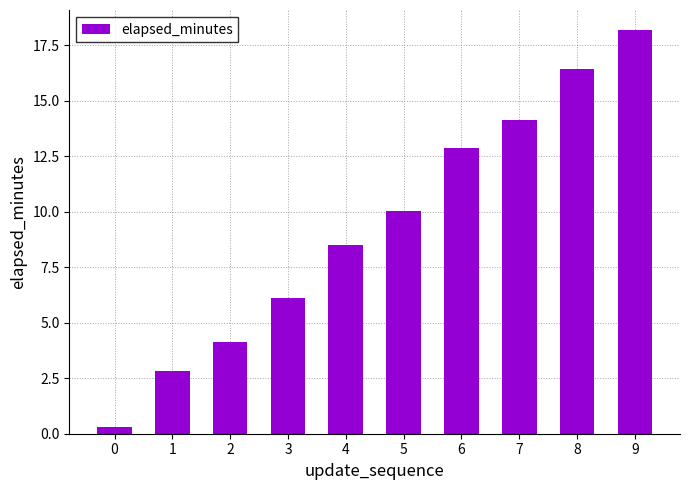

Rank the categories by value from highest to lowest.

9, 8, 7, 6, 5, 4, 3, 2, 1, 0